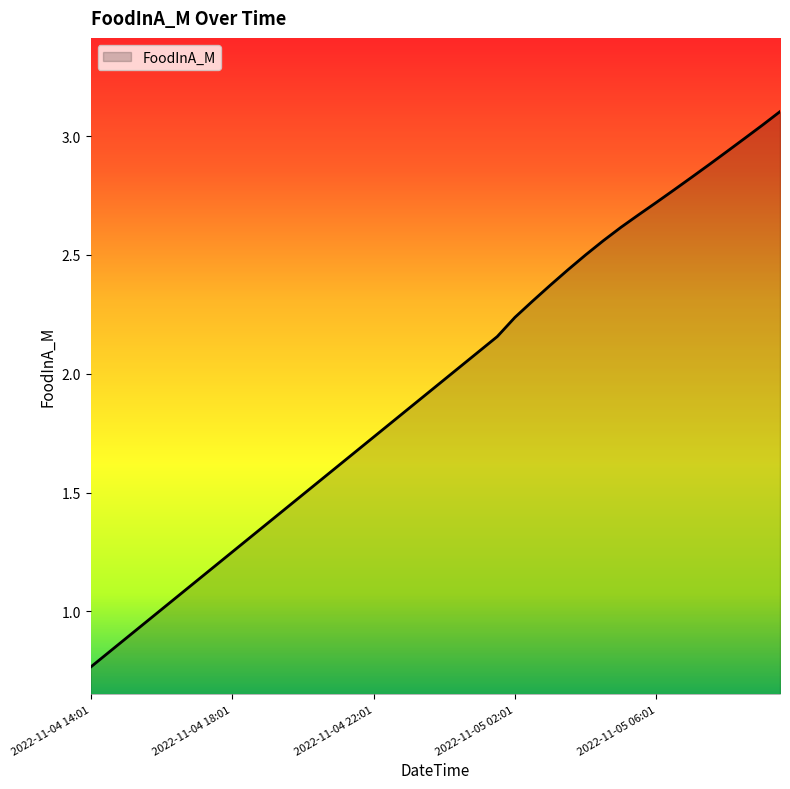

What is the greatest value displayed?

3.1